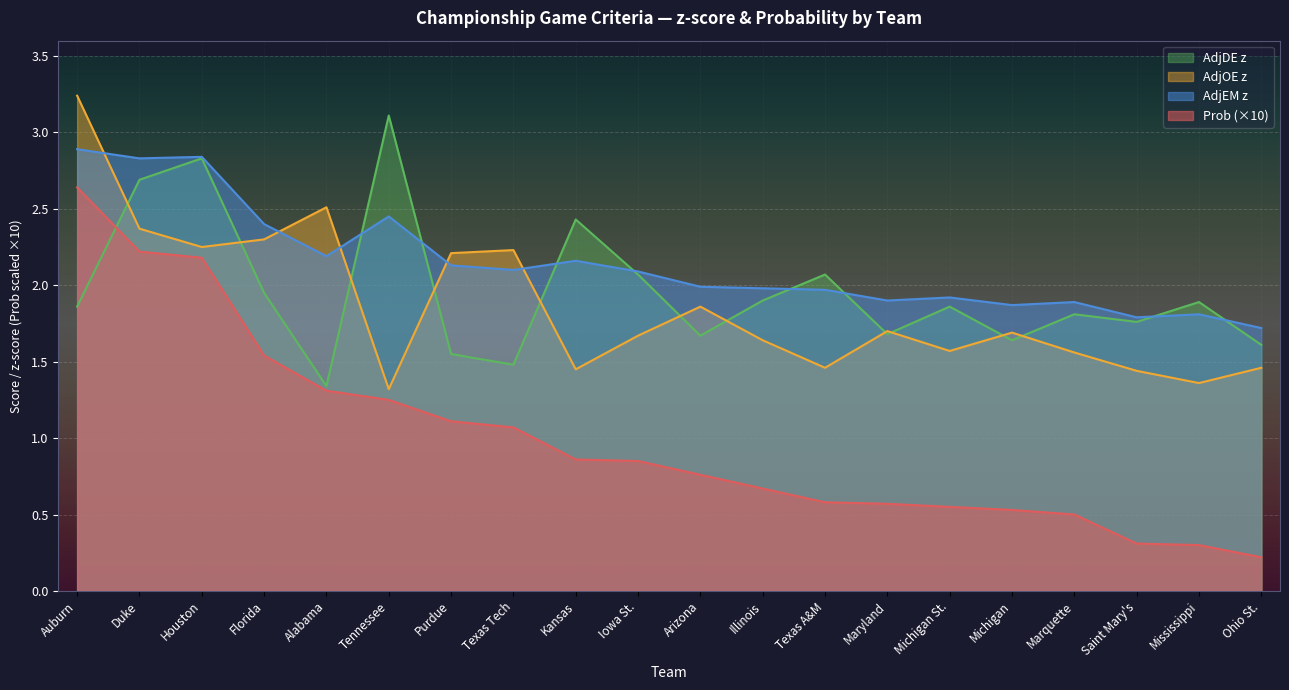

Reading right to left, list all the values displayed in this chart.

Prob: Ohio St.=0.2	Mississippi=0.3	Saint Mary's=0.3	Marquette=0.5	Michigan=0.5	Michigan St.=0.6	Maryland=0.6	Texas A&M=0.6	Illinois=0.7	Arizona=0.8	Iowa St.=0.9	Kansas=0.9	Texas Tech=1.1	Purdue=1.1	Tennessee=1.2	Alabama=1.3	Florida=1.5	Houston=2.2	Duke=2.2	Auburn=2.6
AdjEM z: Ohio St.=1.7	Mississippi=1.8	Saint Mary's=1.8	Marquette=1.9	Michigan=1.9	Michigan St.=1.9	Maryland=1.9	Texas A&M=2.0	Illinois=2.0	Arizona=2.0	Iowa St.=2.1	Kansas=2.2	Texas Tech=2.1	Purdue=2.1	Tennessee=2.5	Alabama=2.2	Florida=2.4	Houston=2.8	Duke=2.8	Auburn=2.9
AdjOE z: Ohio St.=1.5	Mississippi=1.4	Saint Mary's=1.4	Marquette=1.6	Michigan=1.7	Michigan St.=1.6	Maryland=1.7	Texas A&M=1.5	Illinois=1.6	Arizona=1.9	Iowa St.=1.7	Kansas=1.4	Texas Tech=2.2	Purdue=2.2	Tennessee=1.3	Alabama=2.5	Florida=2.3	Houston=2.2	Duke=2.4	Auburn=3.2
AdjDE z: Ohio St.=1.6	Mississippi=1.9	Saint Mary's=1.8	Marquette=1.8	Michigan=1.6	Michigan St.=1.9	Maryland=1.7	Texas A&M=2.1	Illinois=1.9	Arizona=1.7	Iowa St.=2.1	Kansas=2.4	Texas Tech=1.5	Purdue=1.6	Tennessee=3.1	Alabama=1.3	Florida=1.9	Houston=2.8	Duke=2.7	Auburn=1.9